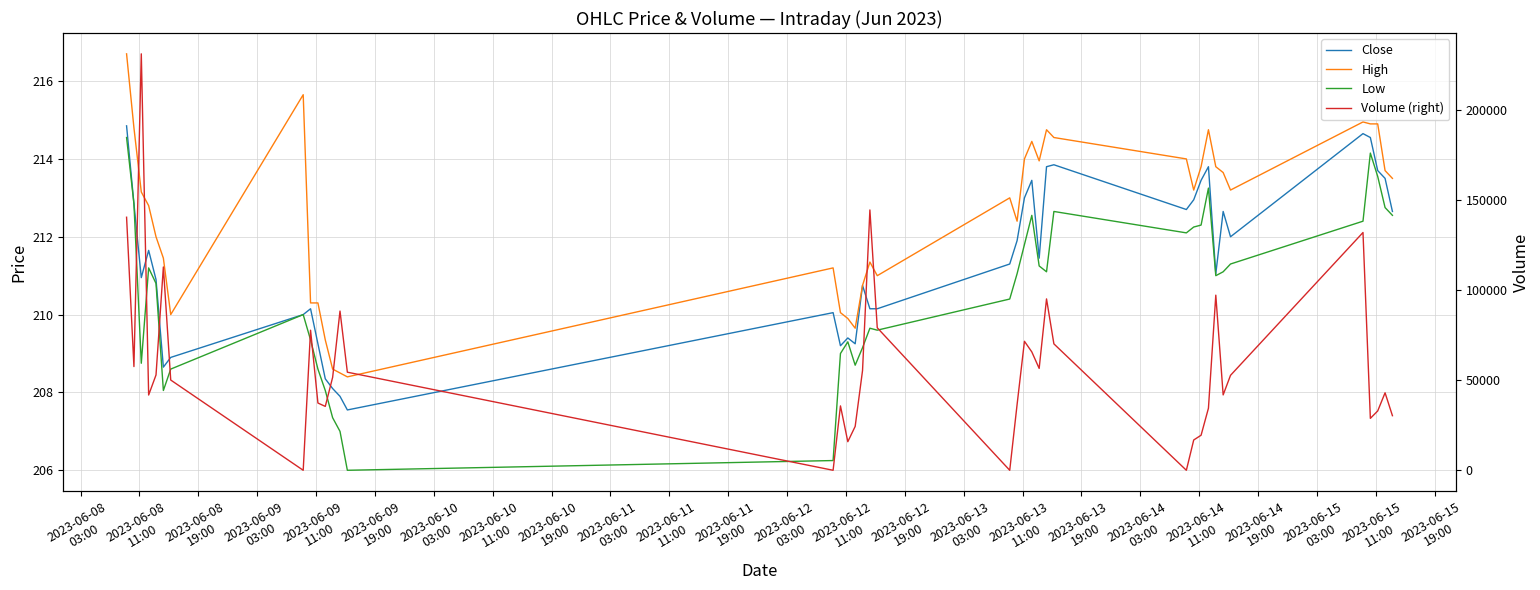

What is the average value of the Volume (right) series?

57721.7